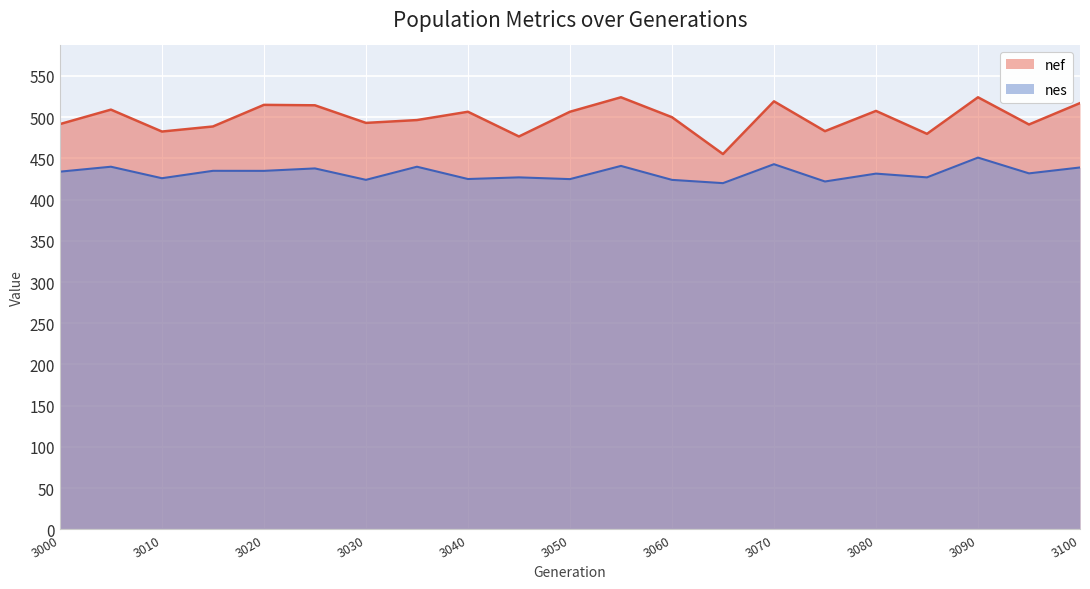

In nef, how many points are higher than both neighbors (excluding endpoints)?

7